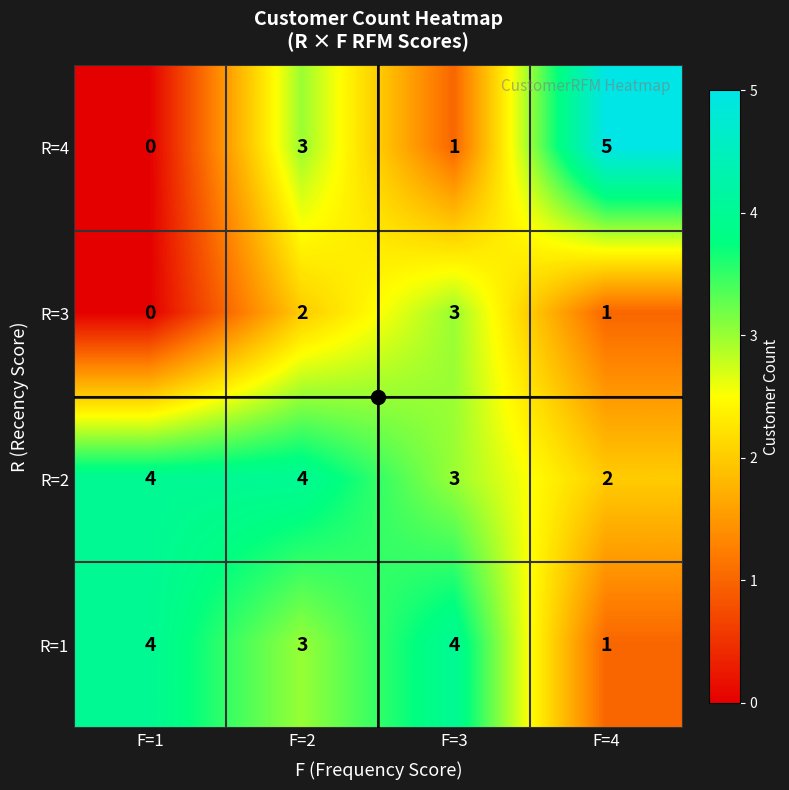

The value of R=3 at F=2 is 2. True or false?

True